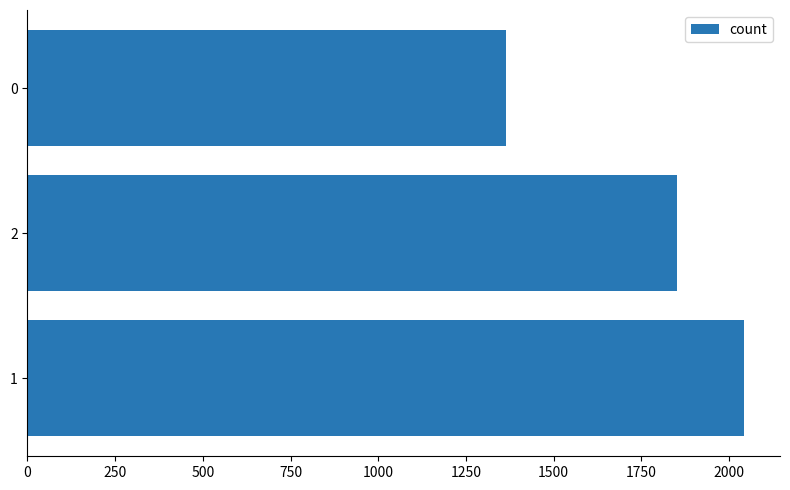

Rank the categories by value from lowest to highest.

0, 2, 1